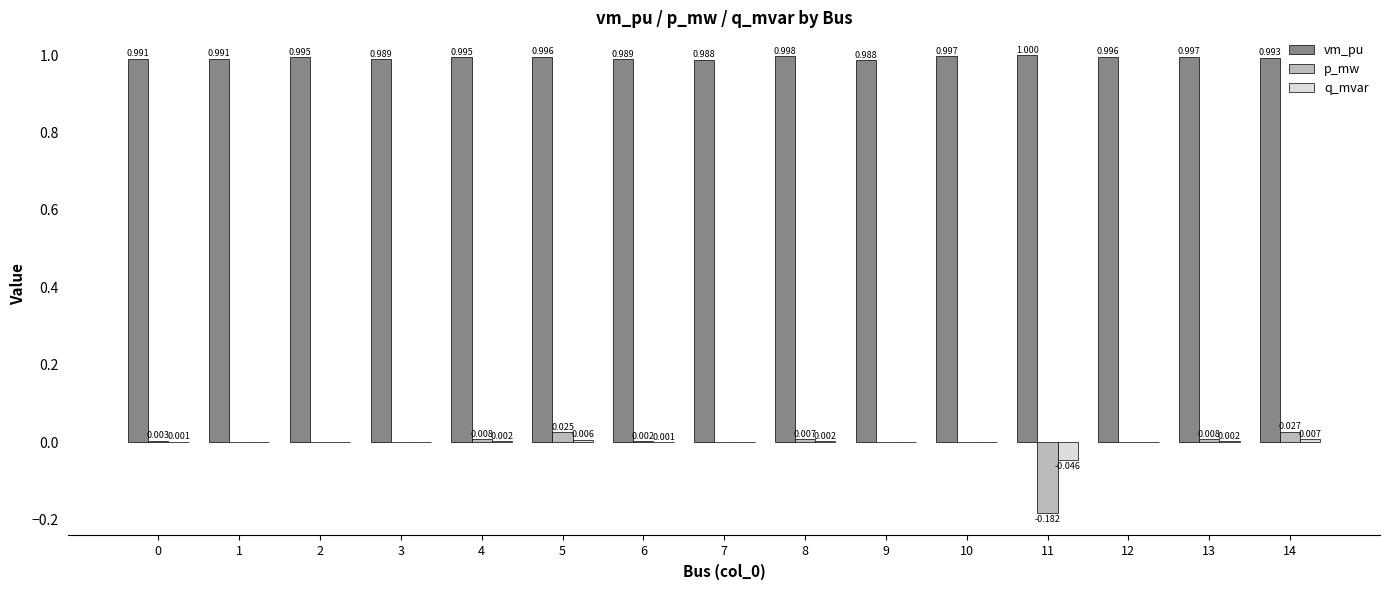

What is the spread (max minus min) of values at 5?

1.0